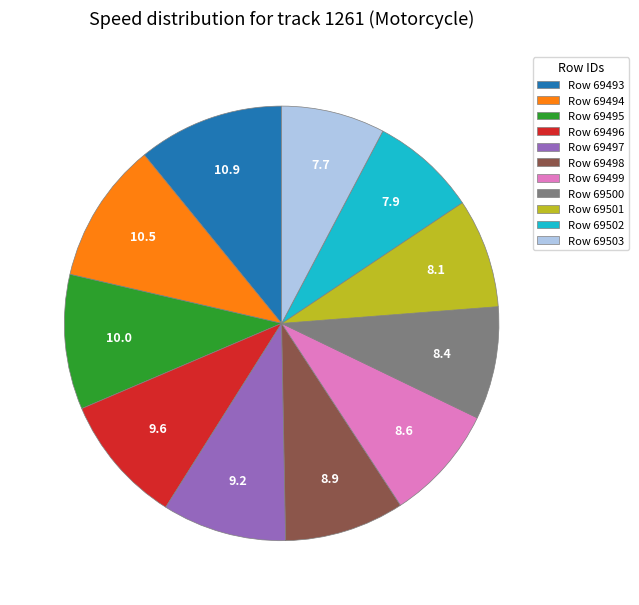

How many slices are in this pie chart?

11